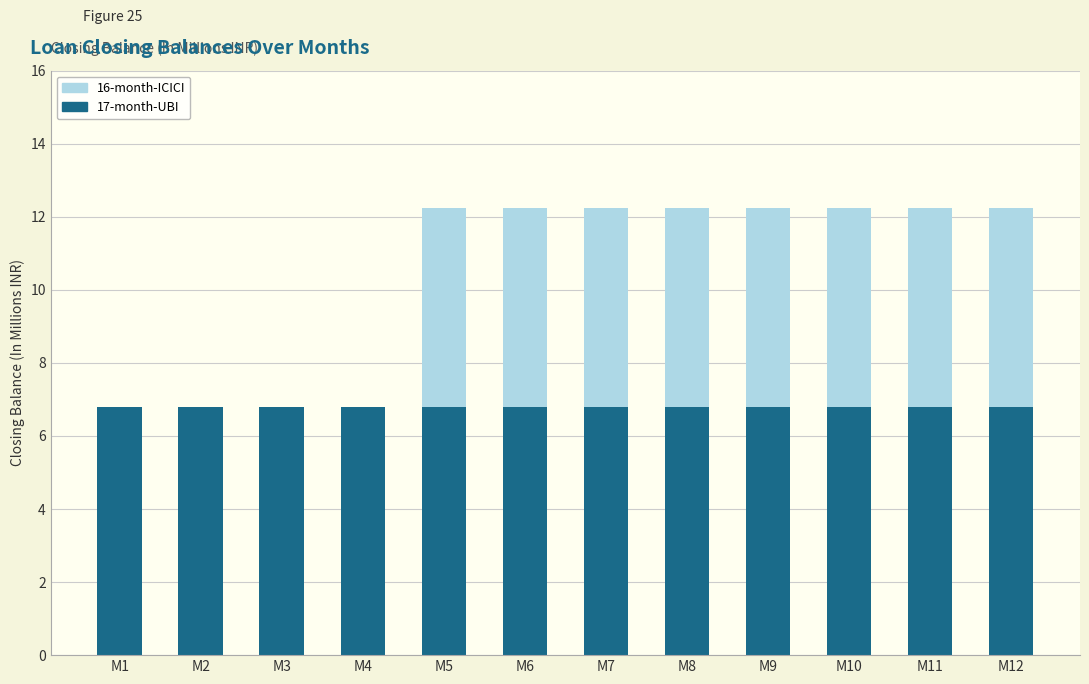

What is the total value across all series at M12?

12.2